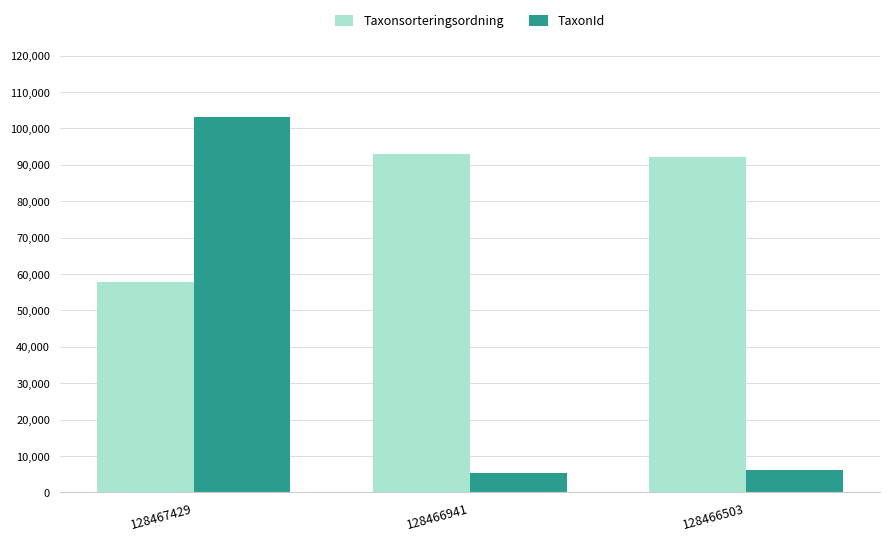

What is the sum of the Taxonsorteringsordning values at 128466941 and 128466503?

184983